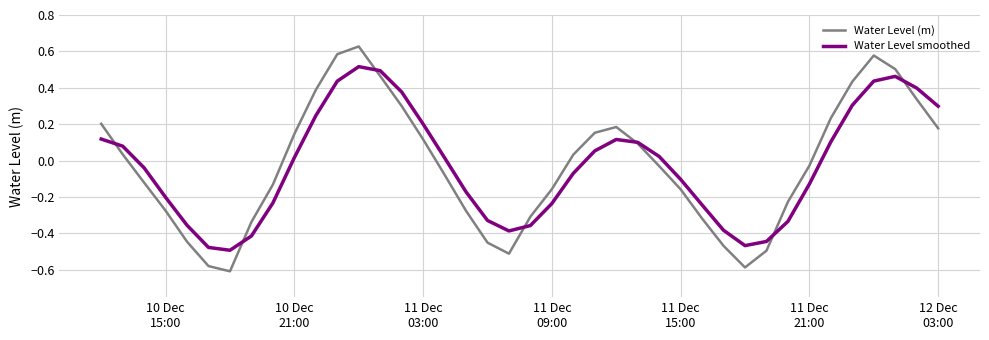

Which series has the widest spread of values?

Water Level (m)